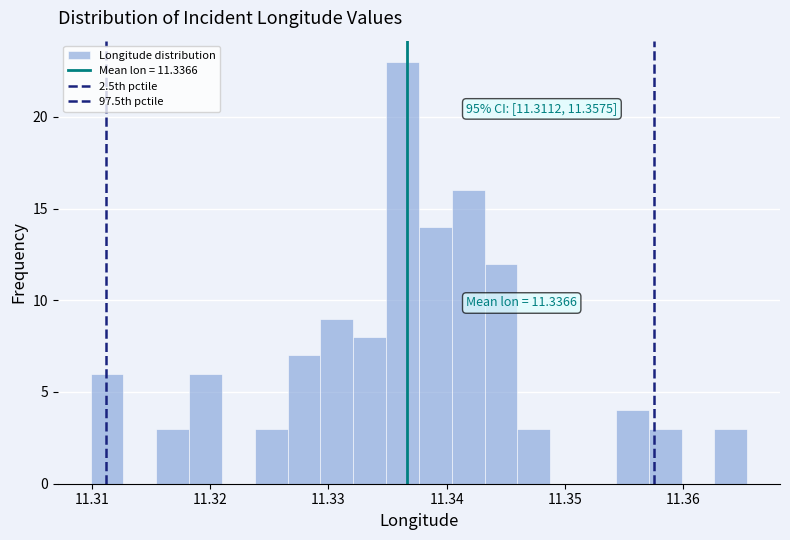

Around what value on the x-axis is the tallest bar? Give the approximate position of its centre, as read against the axis.

11.336